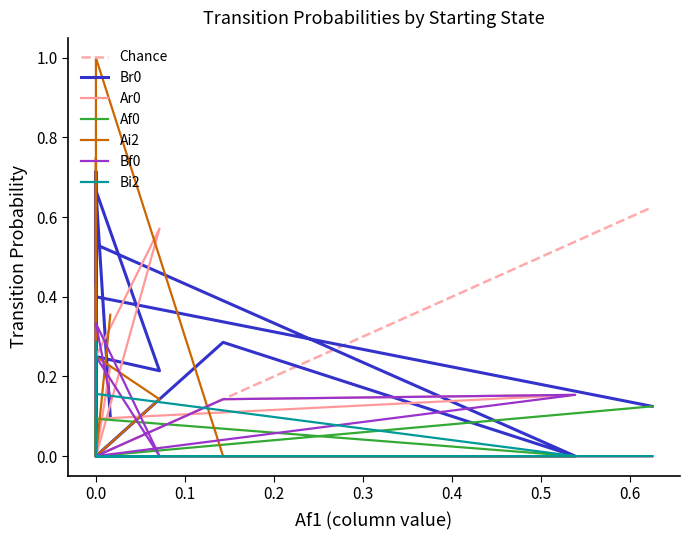

Does the chart have visible grid lines?

No